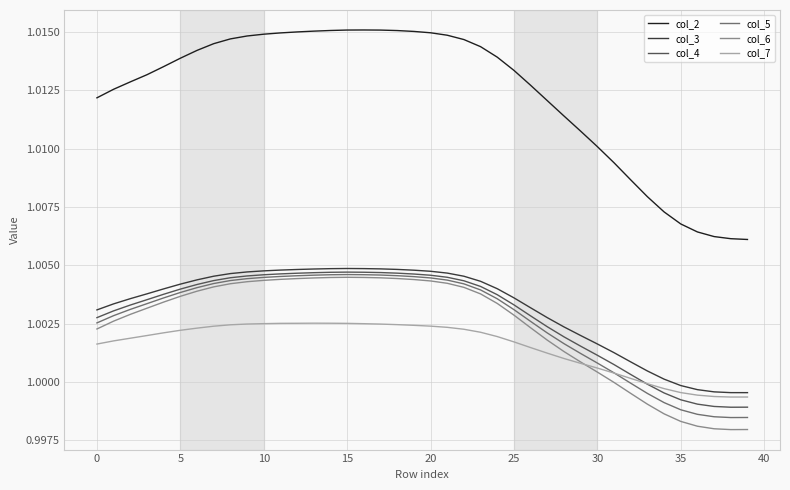

Which series has the widest spread of values?

col_2